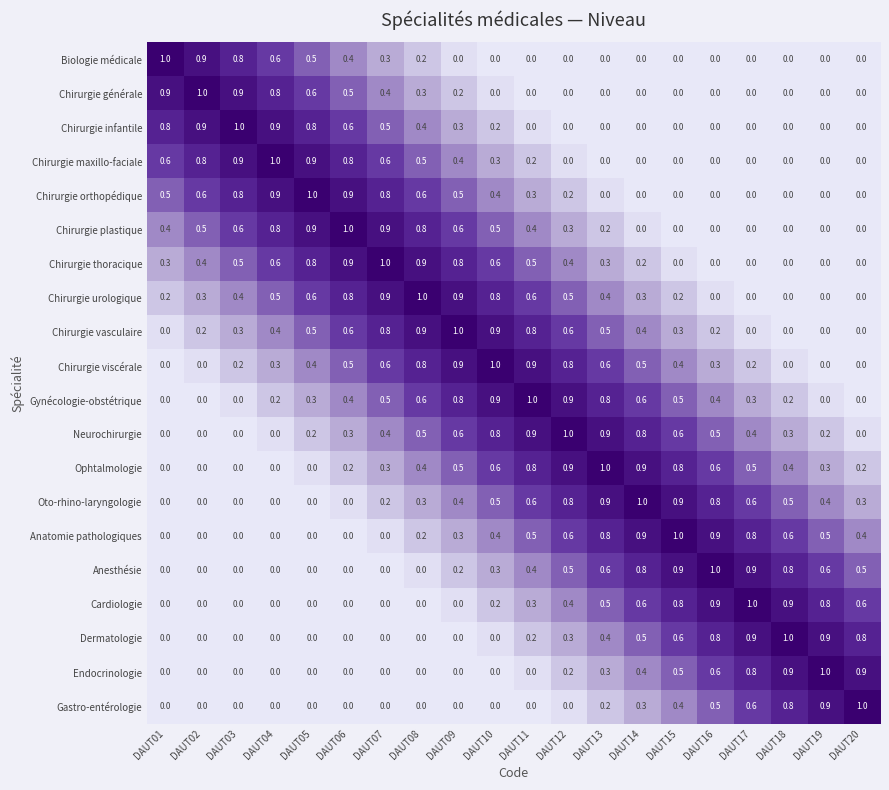

What is the spread (max minus min) of values at DAUT18?

1.0